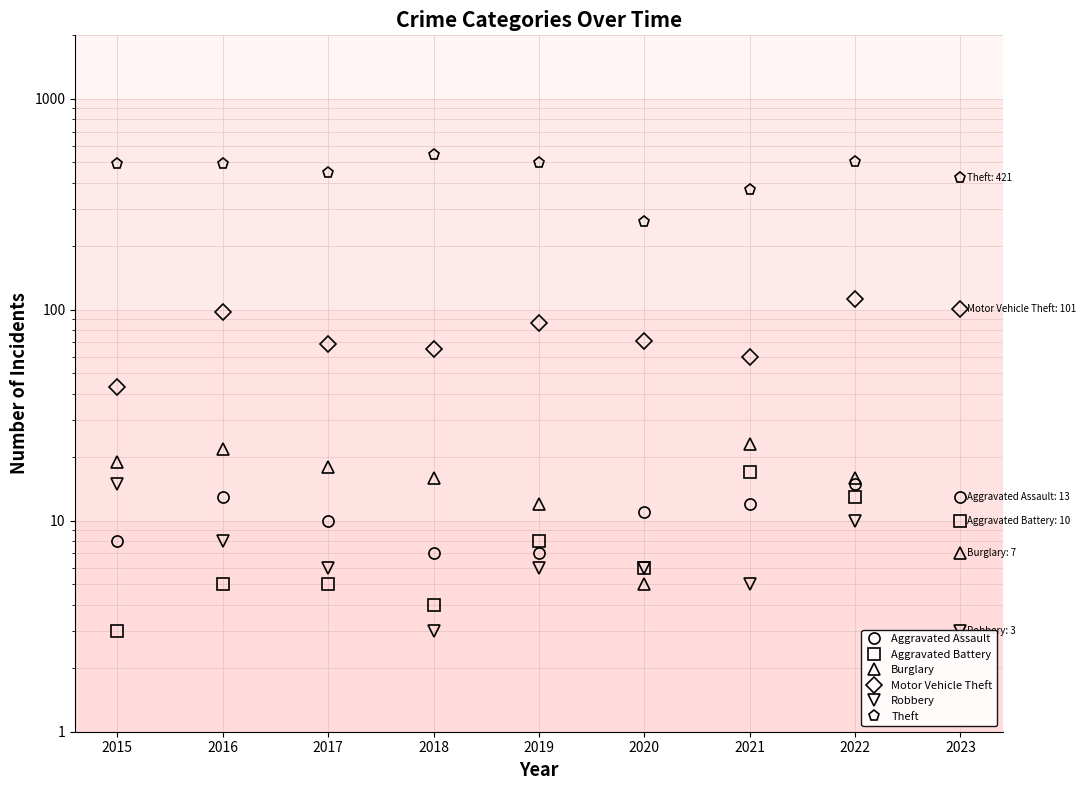

Reading right to left, transcribe all the data shown in this chart.

Aggravated Assault: 13	15	12	11	7	7	10	13	8
Aggravated Battery: 10	13	17	6	8	4	5	5	3
Burglary: 7	16	23	5	12	16	18	22	19
Motor Vehicle Theft: 101	112	60	71	87	65	69	98	43
Robbery: 3	10	5	6	6	3	6	8	15
Theft: 421	502	371	261	499	539	447	489	491